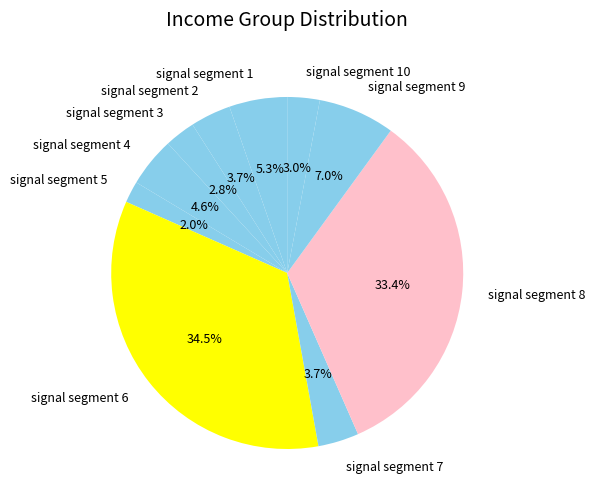

To the nearest percent, what is the difference between the largest and smallest slice percentages?

32%